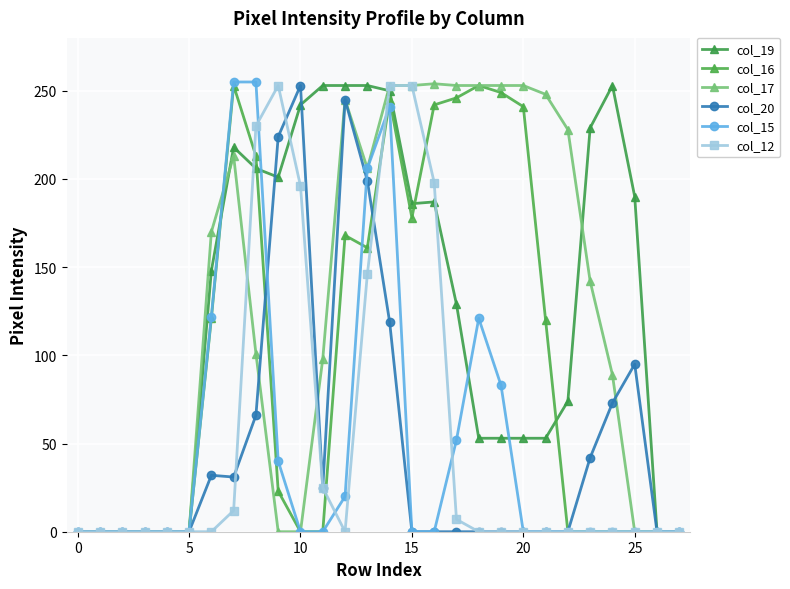

How many series are shown in this chart?

6